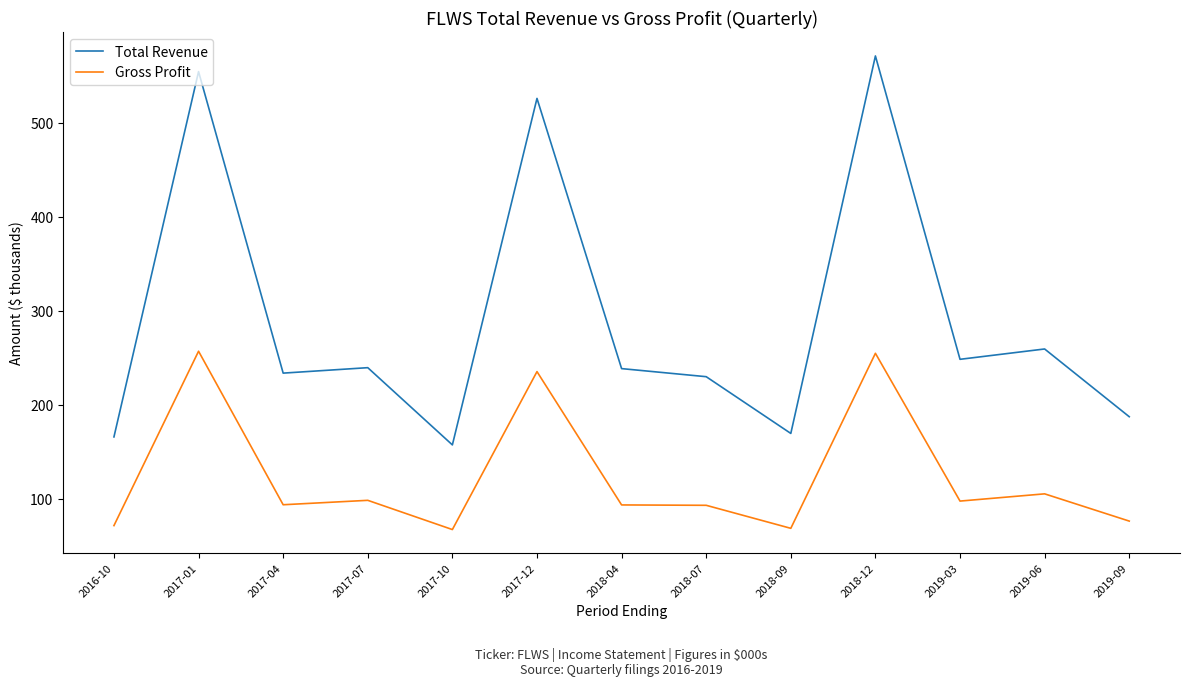

The Gross Profit series shows 76.2 at 2019-09. True or false?

True